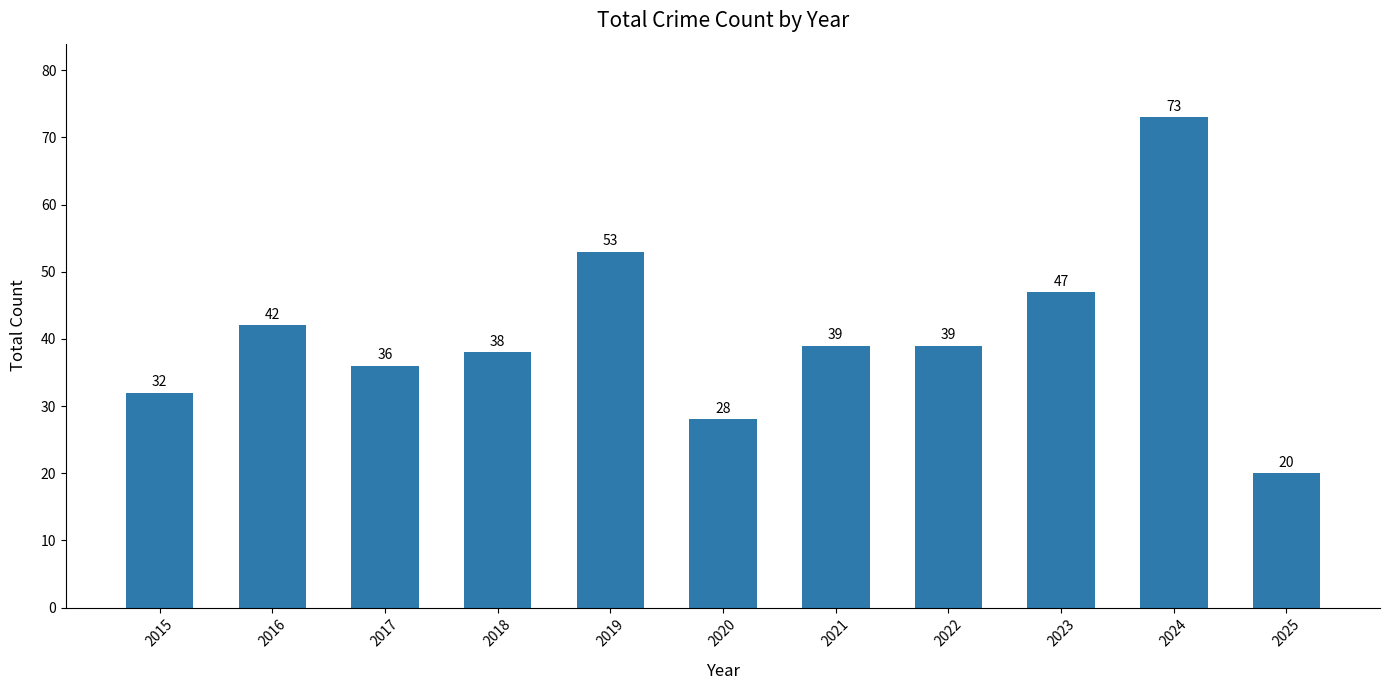

Approximately how many times larger is the value at 2018 compared to 2022?

1.0